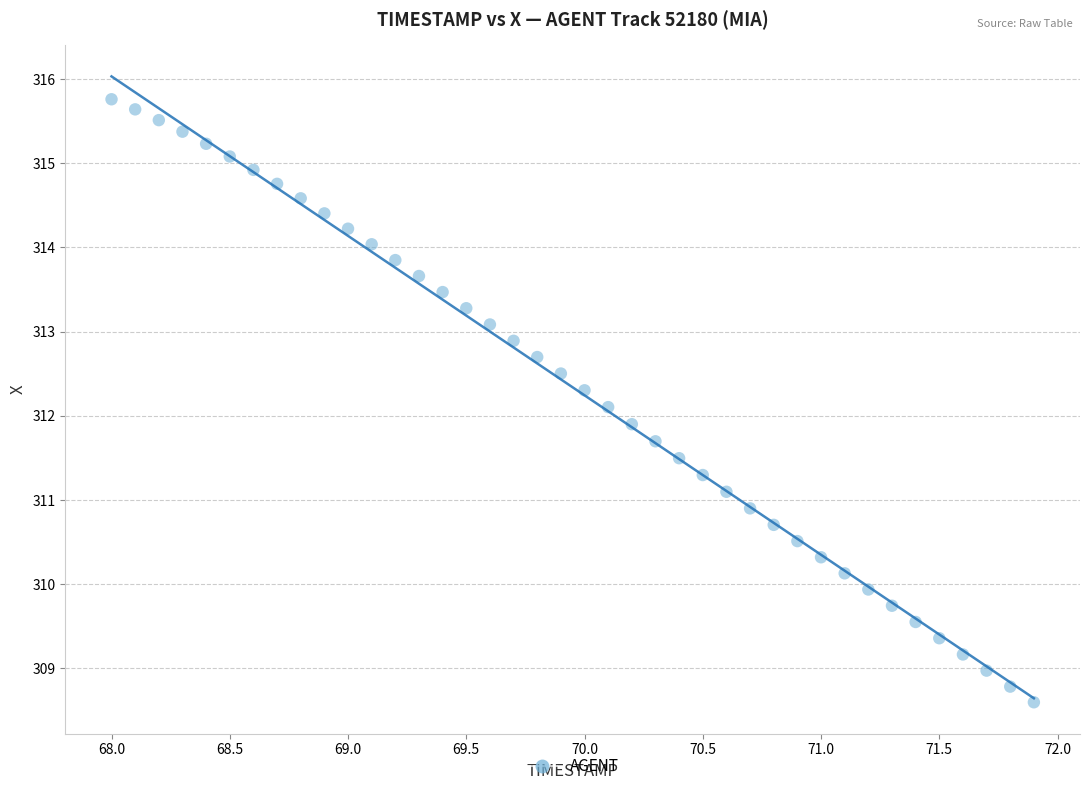

What is the range of X values (max minus min)?

3.9